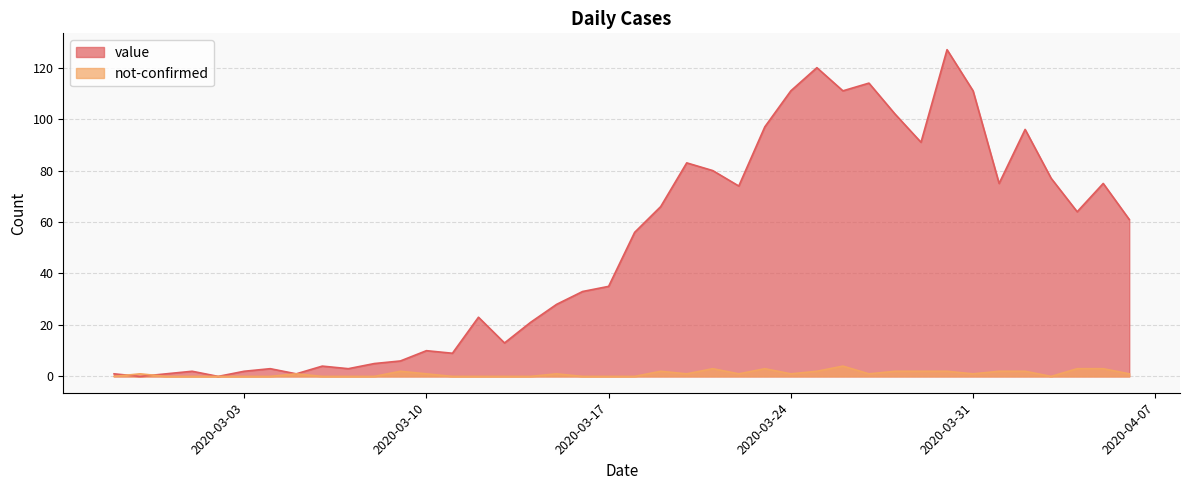

Which category has the highest value in the not-confirmed series?

2020-03-26